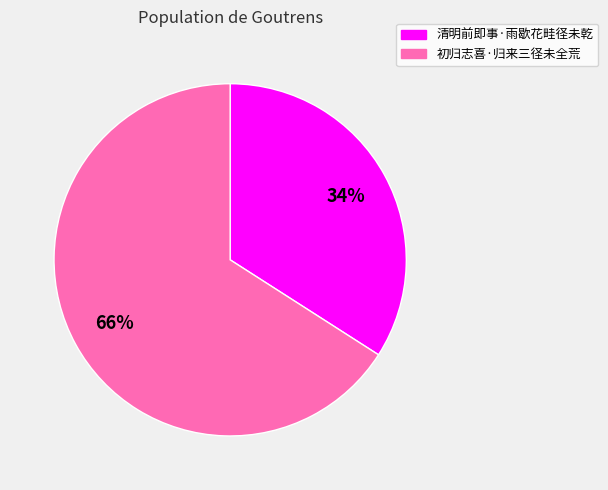

What percentage is the 清明前即事·雨歇花畦径未乾 slice, to the nearest percent?

34%